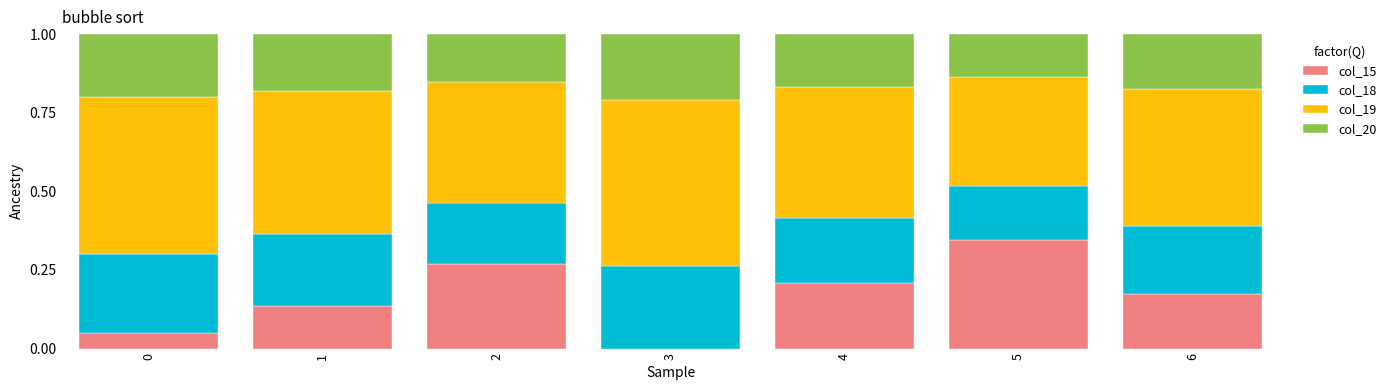

Is it true that col_15 equals 0.0 at 3?

True